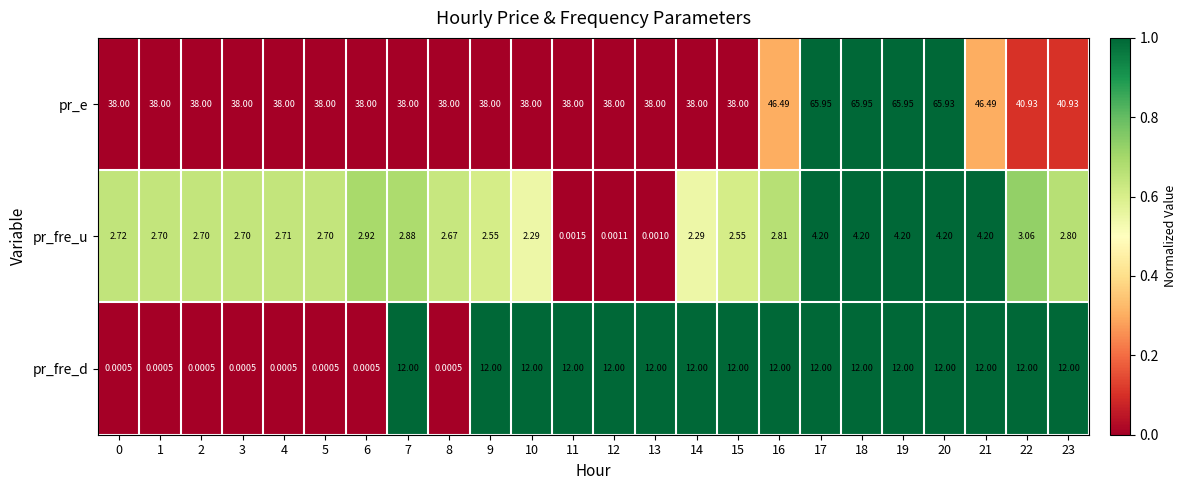

How many distinct data groups are displayed?

3